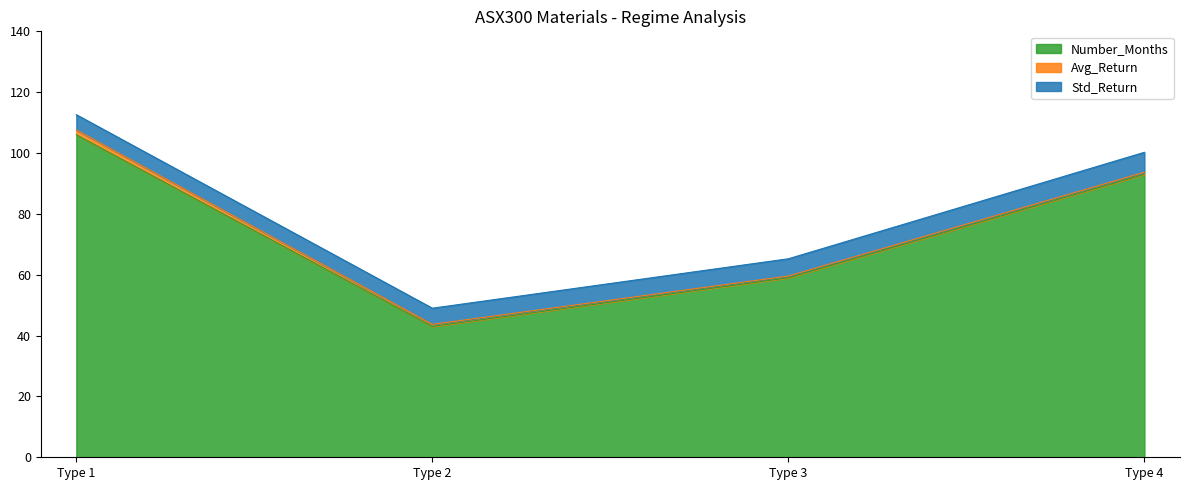

In Number_Months, how many points are lower than both neighbors (excluding endpoints)?

1